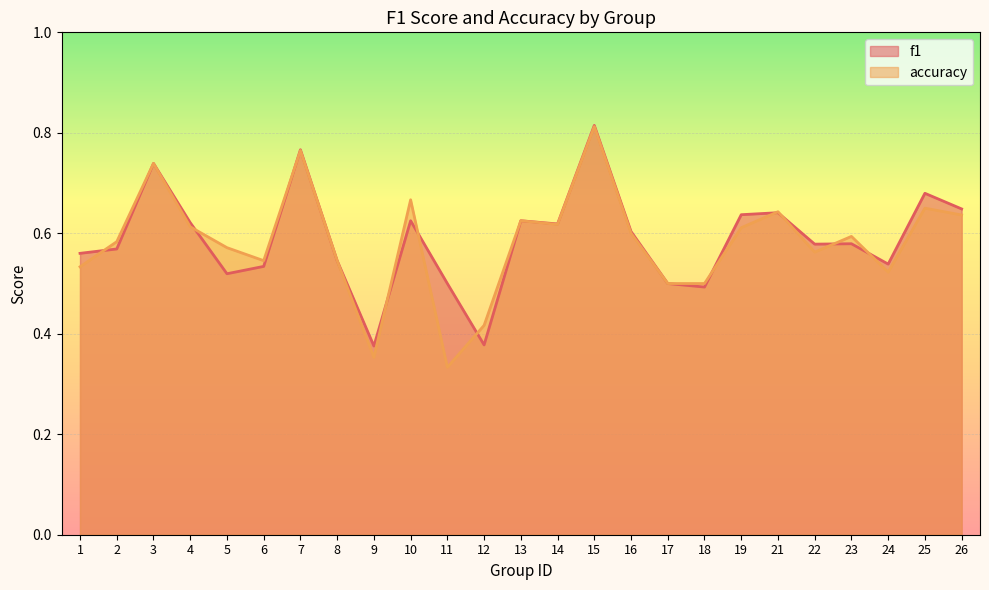

What is the highest value of the accuracy series?

0.8